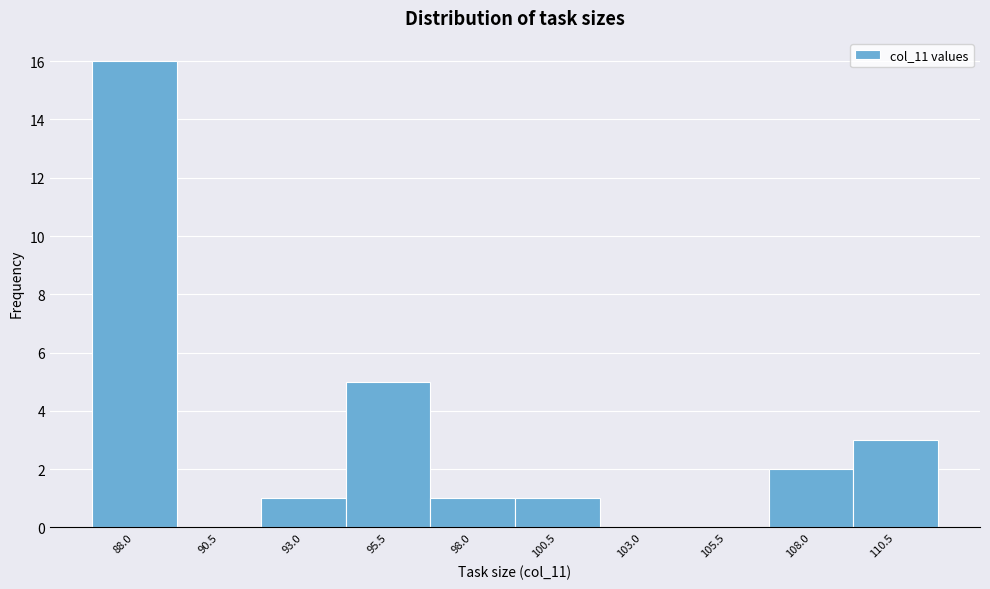

Reading right to left, list all the values displayed in this chart.

110.5=3	108.0=2	105.5=0	103.0=0	100.5=1	98.0=1	95.5=5	93.0=1	90.5=0	88.0=16